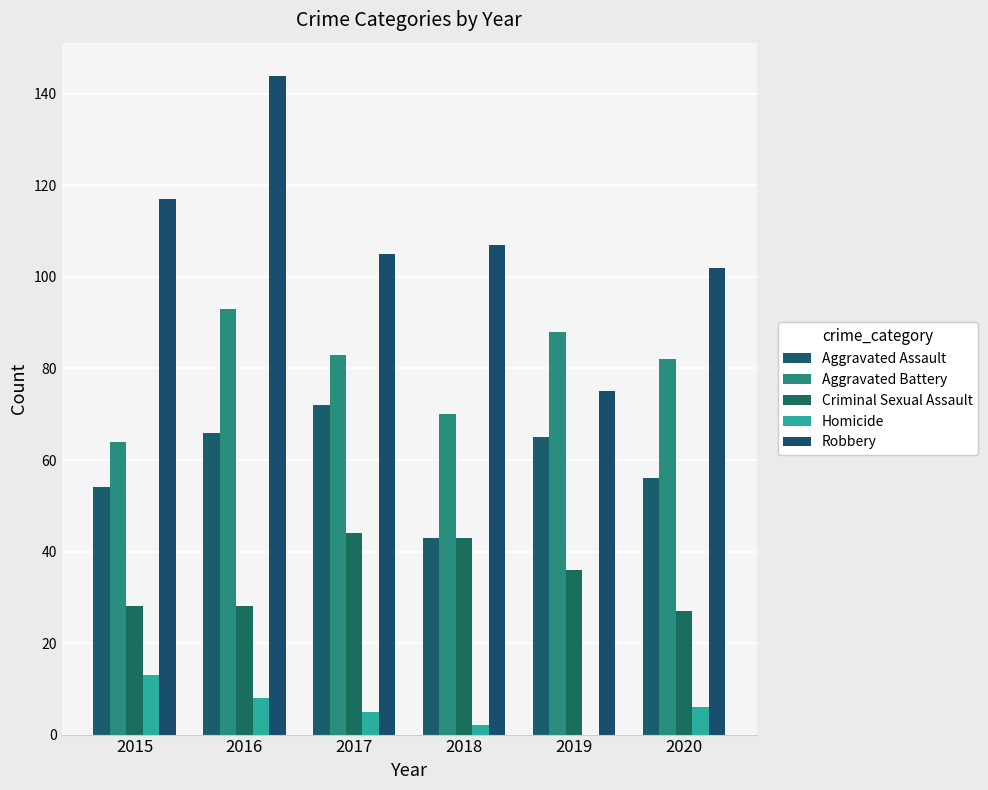

What is the value of the Aggravated Assault bar at the 4th from the left?

43